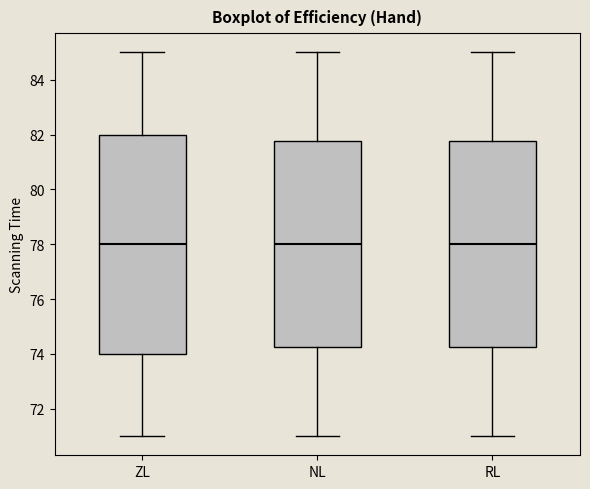

Where does the median line of the box for RL sit on the y-axis? The values are not printed on the chart, so give them approximately, as read against the axis.

78.0